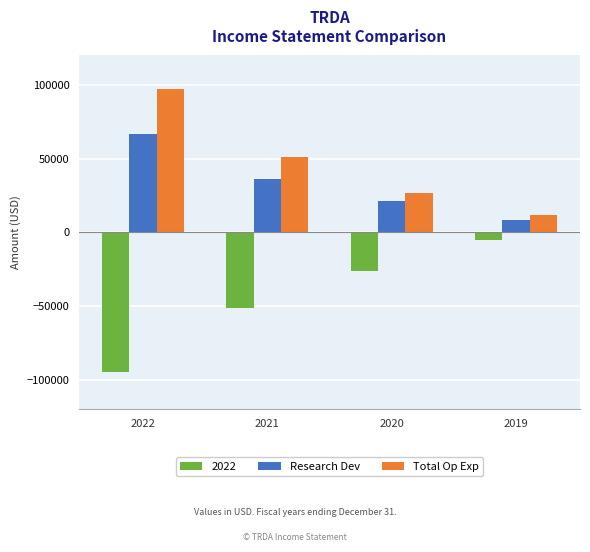

Reading right to left, list all the values displayed in this chart.

2022: 2019=-5100	2020=-26500	2021=-51200	2022=-94600
Research Dev: 2019=8200	2020=21100	2021=35900	2022=66600
Total Op Exp: 2019=11800	2020=26700	2021=51100	2022=97200